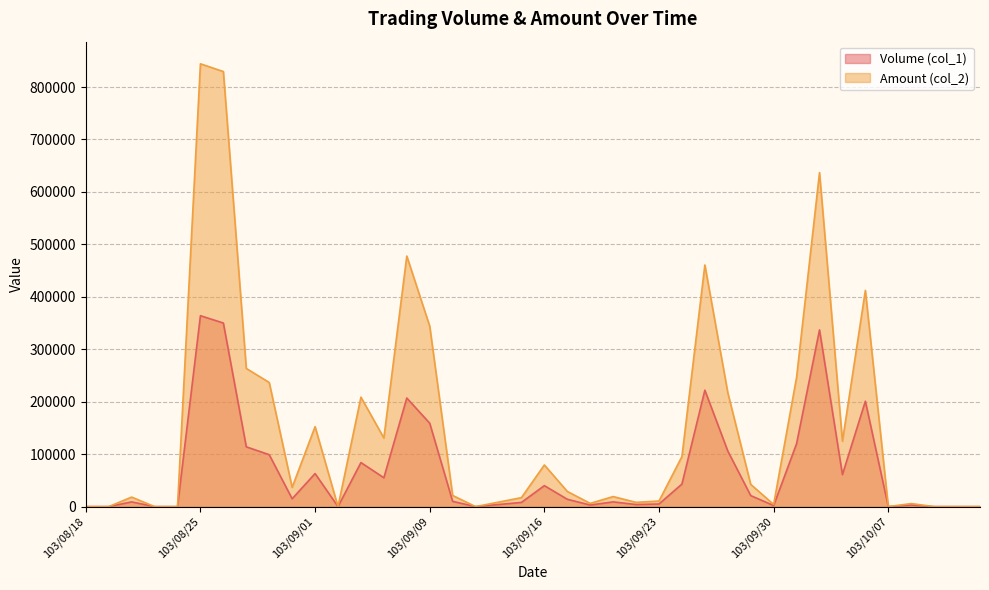

At which category does Amount (col_2) reach its first local valley?

103/08/29